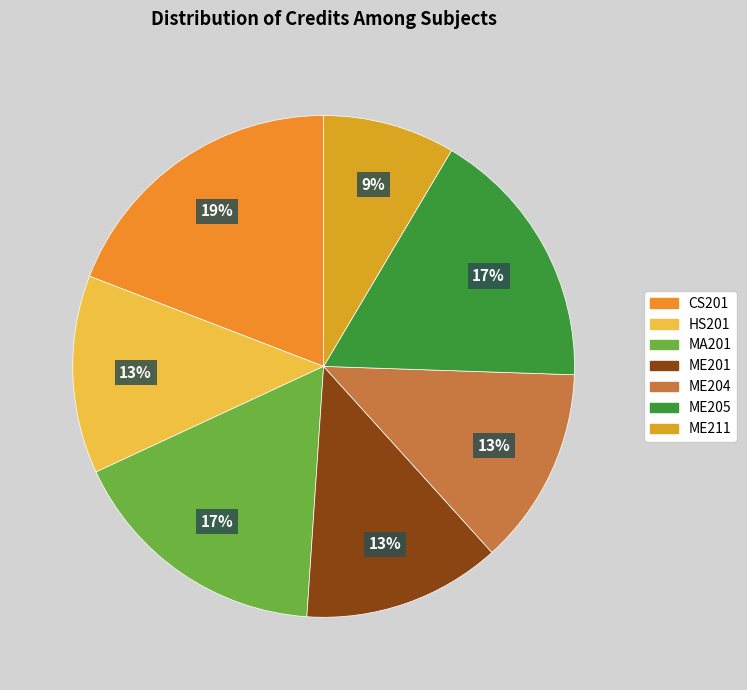

What is the ratio of the value at ME205 to the value at ME204?

1.3